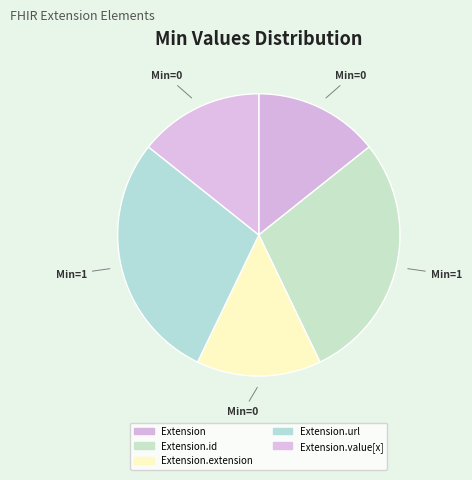

How many segments does this pie chart have?

5